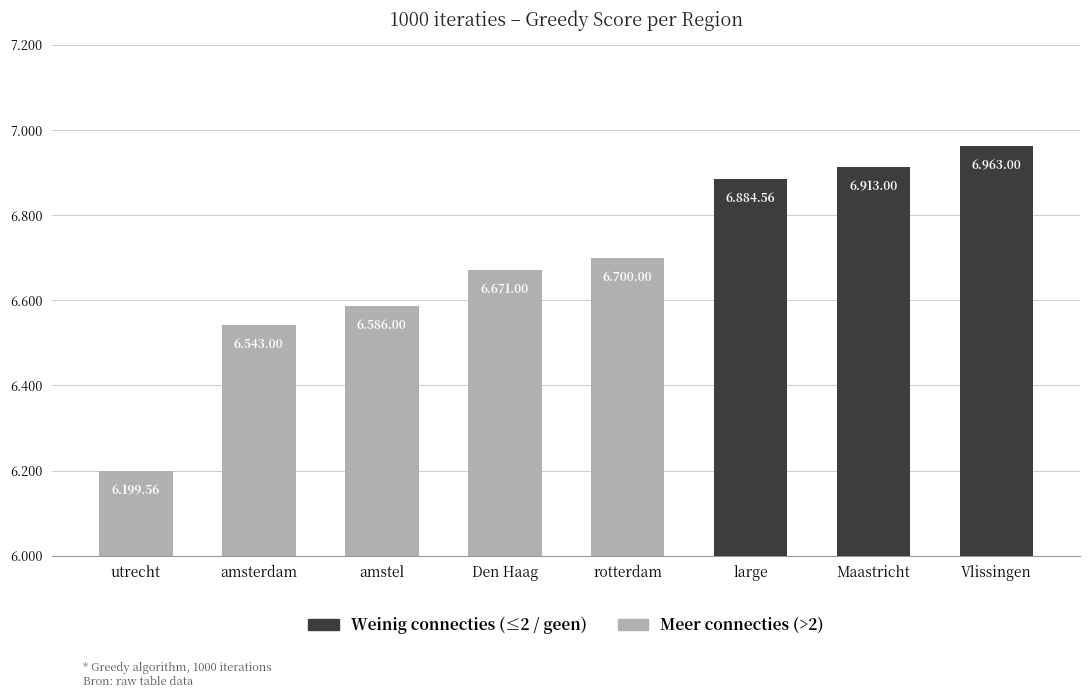

Which label corresponds to the largest value in the chart?

Vlissingen